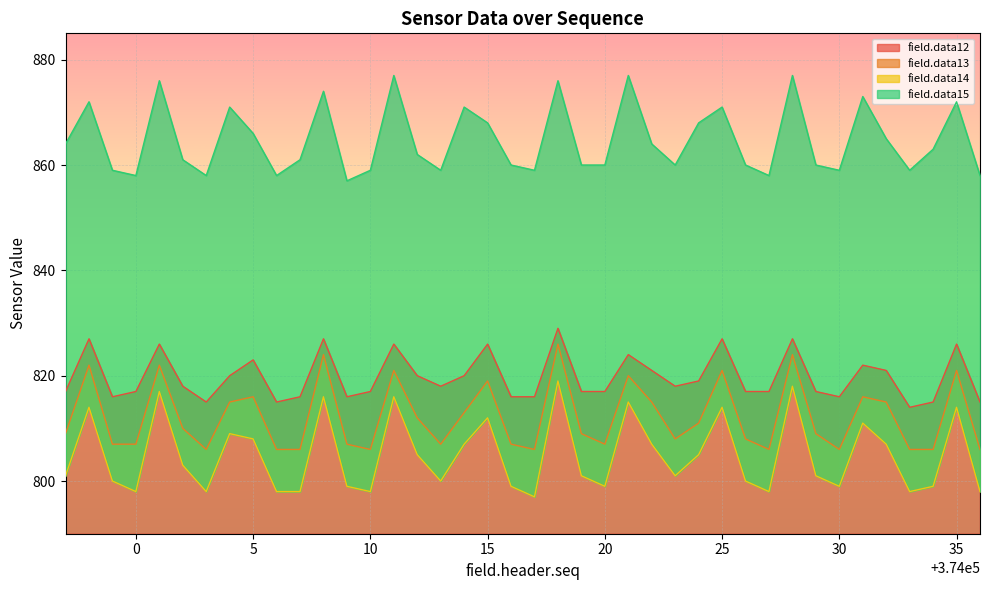

Which series changed the most between 374006 and 374008?

field.data13